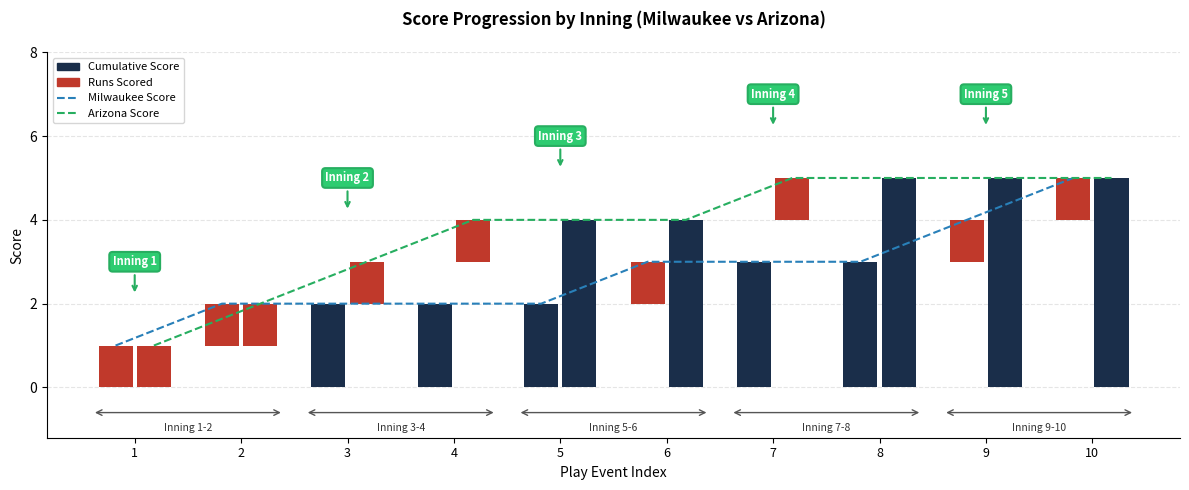

Reading right to left, list all the values displayed in this chart.

Milwaukee Score: 5	4	3	3	3	2	2	2	2	1
Arizona Score: 5	5	5	5	4	4	4	3	2	1